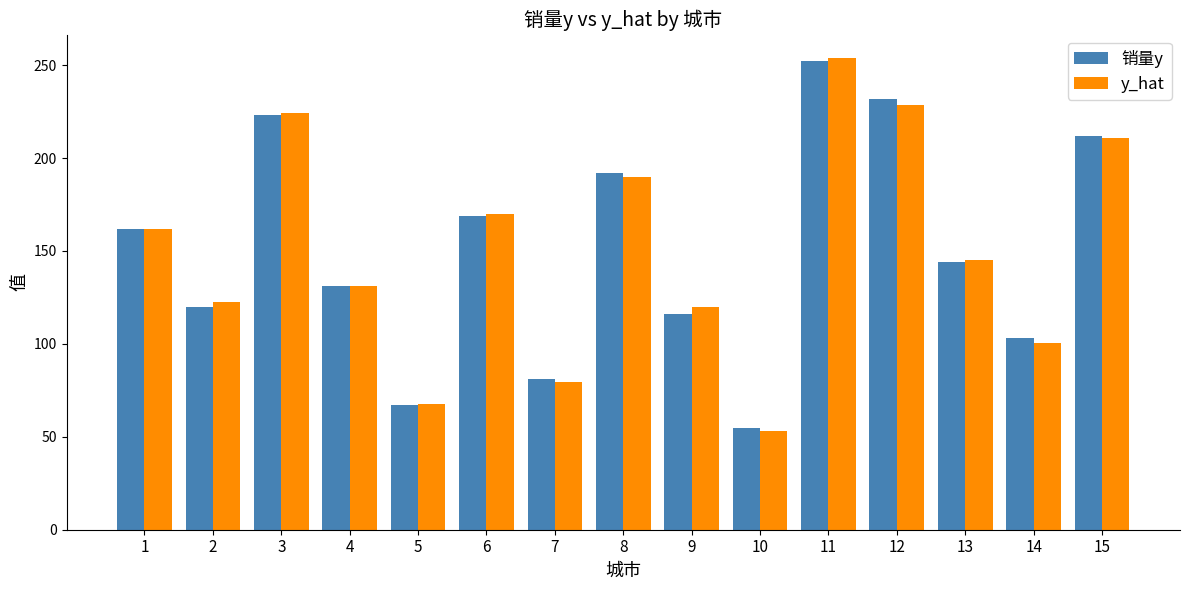

The y_hat series shows 120.8 at 5. True or false?

False